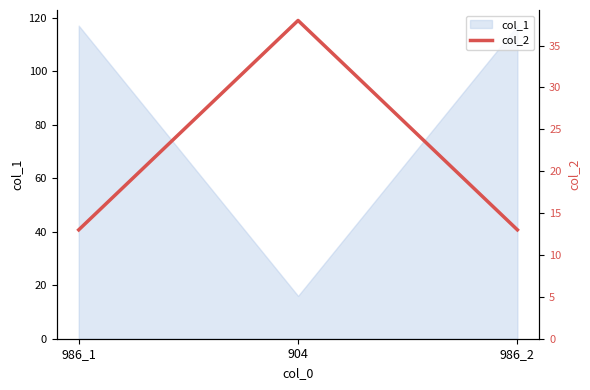

True or false: the data shows 13 at 986_2.

True